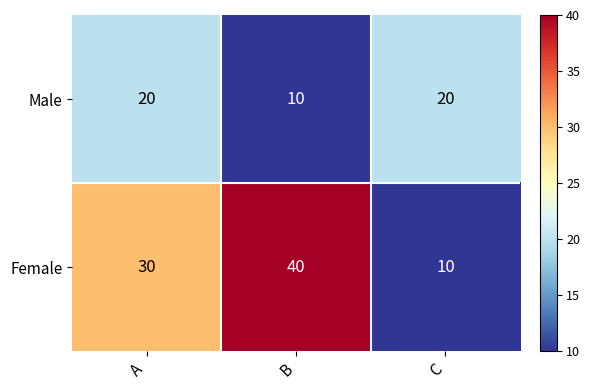

Count the number of categories in the chart.

3